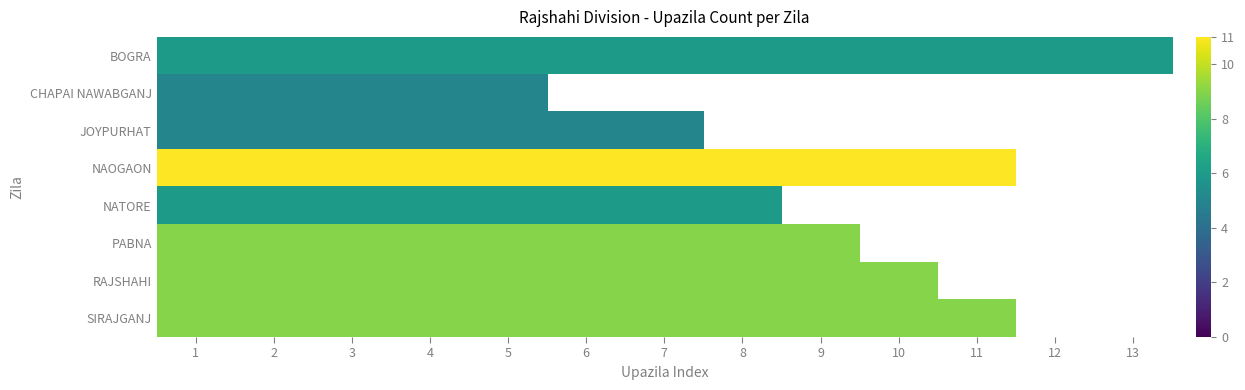

Rank the series by their maximum value, from highest to lowest.

NAOGAON, PABNA, RAJSHAHI, SIRAJGANJ, BOGRA, NATORE, CHAPAI NAWABGANJ, JOYPURHAT